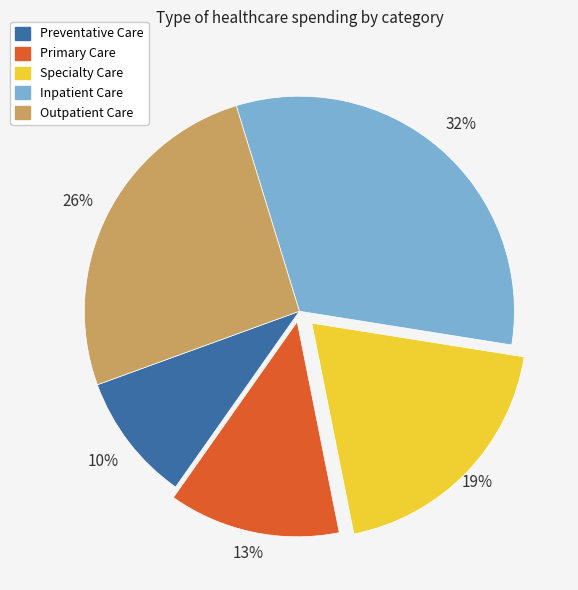

Which has a higher value, Outpatient Care or Primary Care?

Outpatient Care